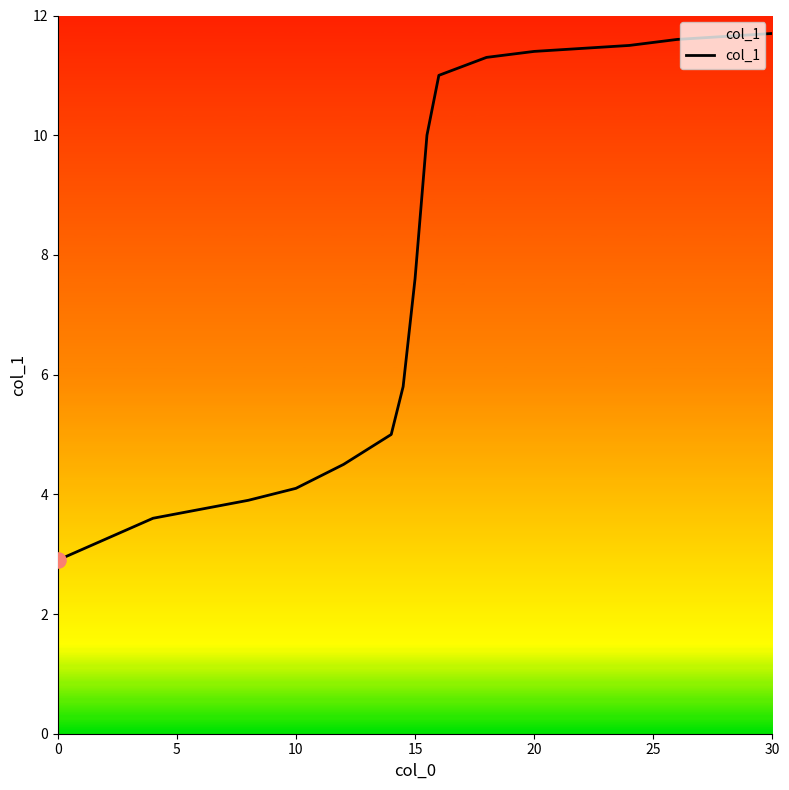

What is the minimum value shown in the chart?

2.9